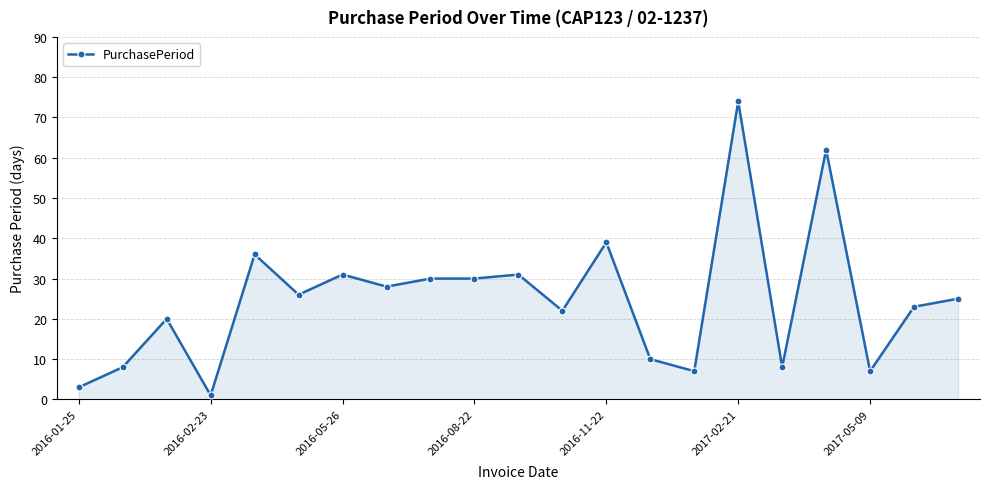

True or false: there are more than 2 points higher than both neighbors.

True